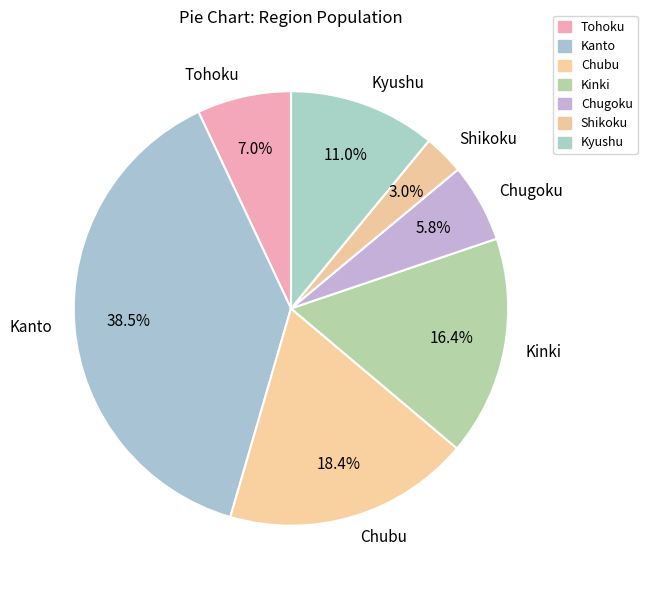

What is the smallest slice in the pie chart?

Shikoku